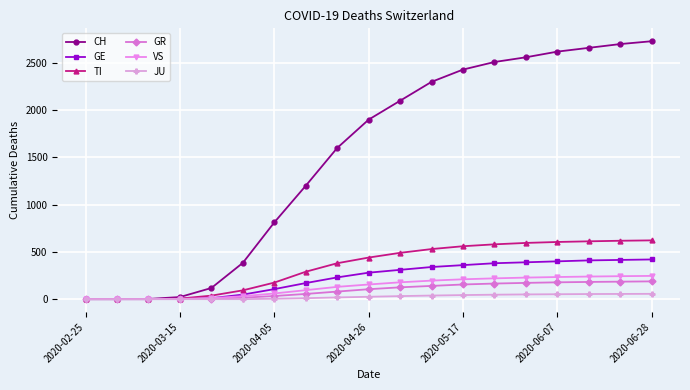

Which series has the largest total across all categories?

CH